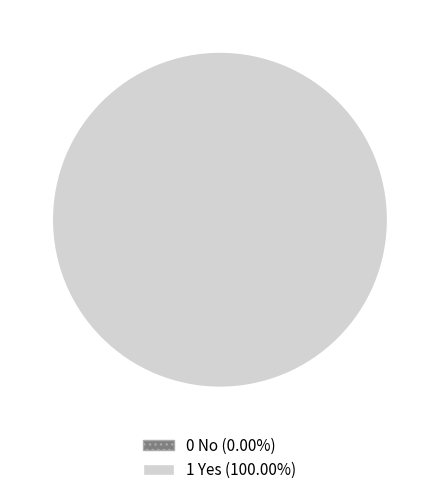

What is the change in value from 0 No to 1 Yes?

+1